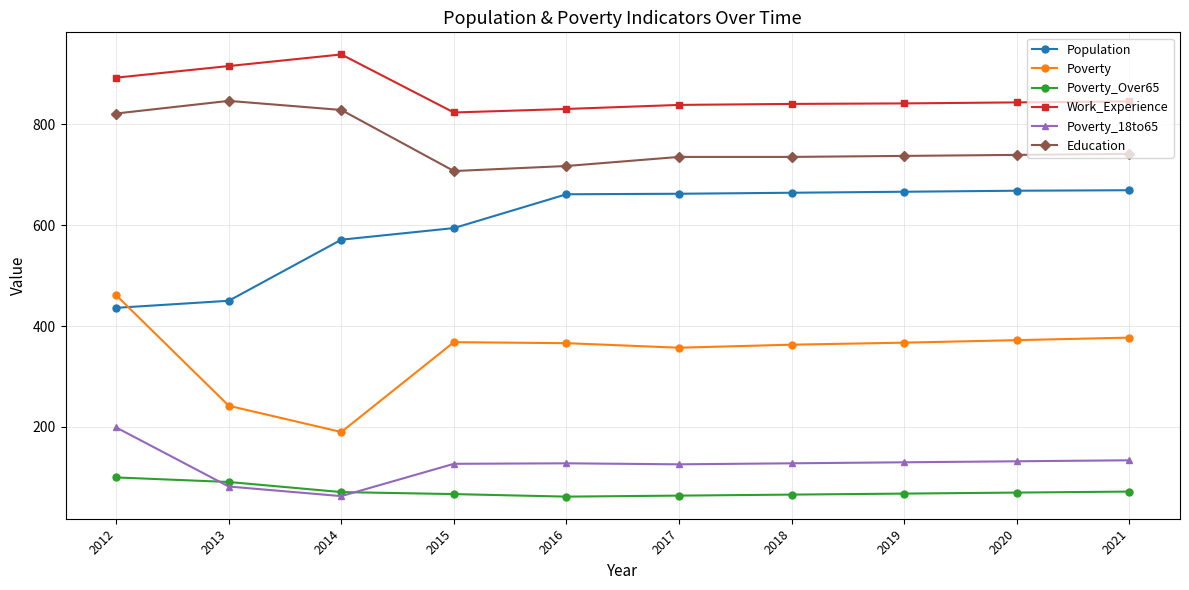

True or false: Poverty_Over65 and Poverty intersect in this chart.

False